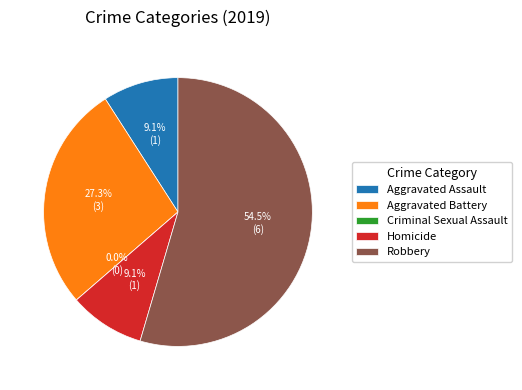

To the nearest percent, what portion does Aggravated Battery represent?

27%